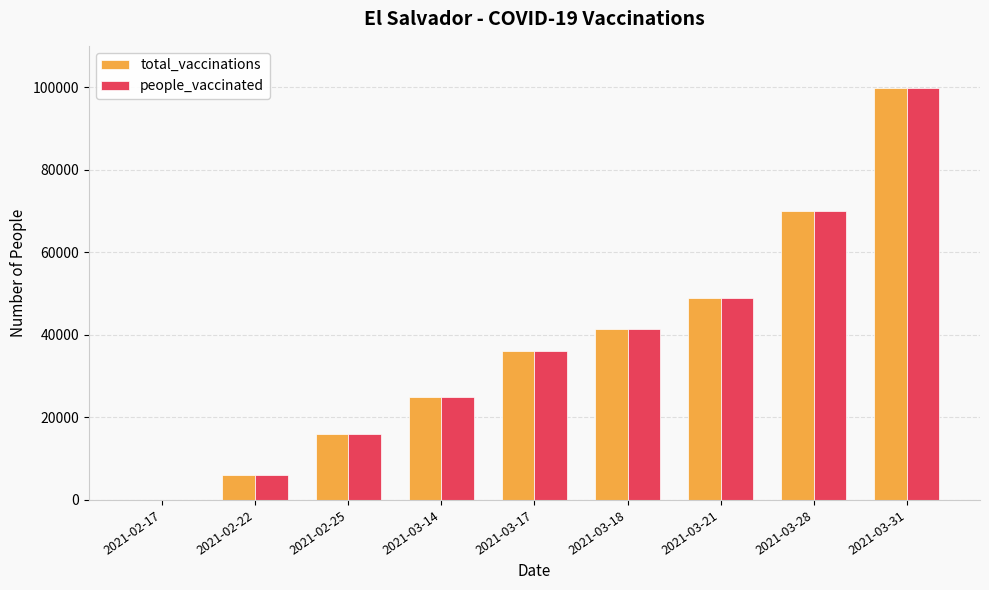

How many values in total_vaccinations are above zero?

8